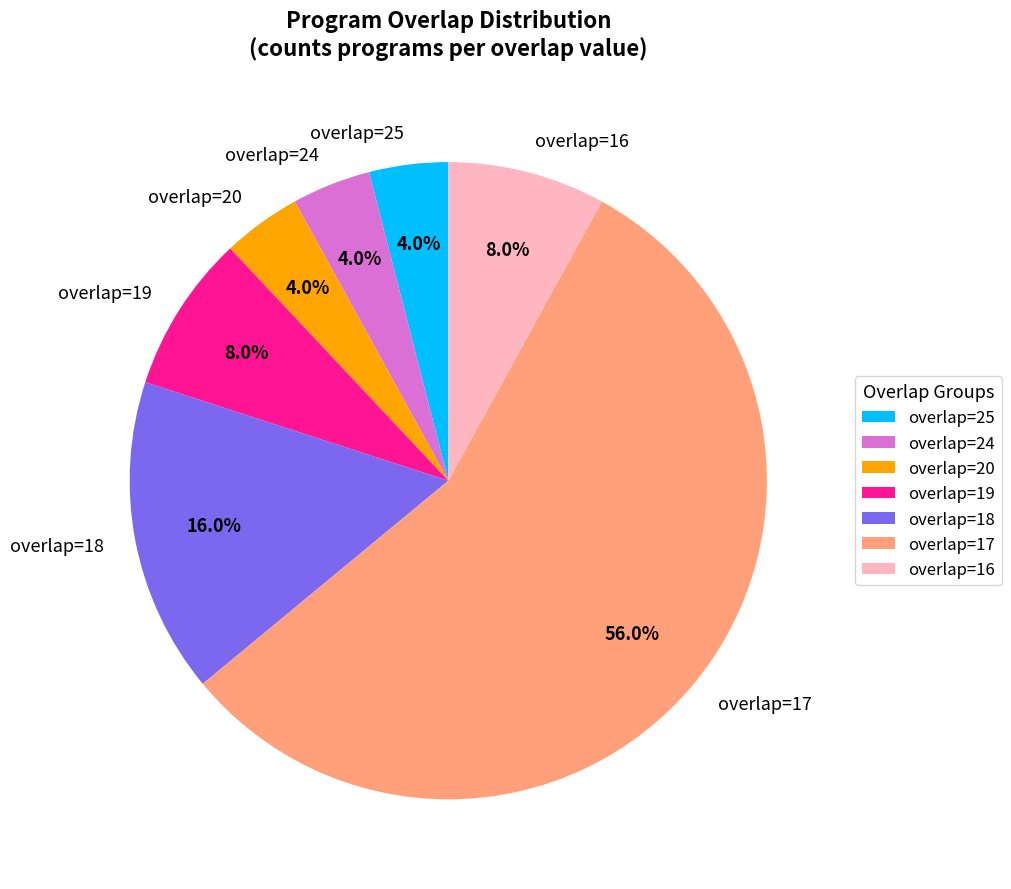

How many segments does this pie chart have?

7